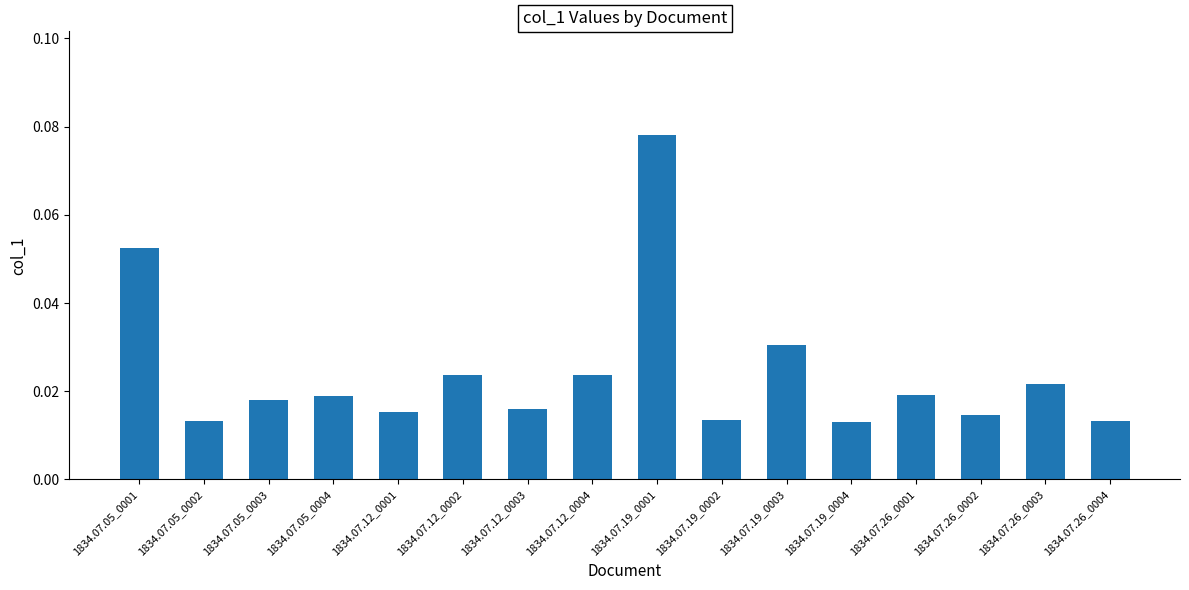

Between 1834.07.26_0003 and 1834.07.12_0001, which is larger?

1834.07.26_0003